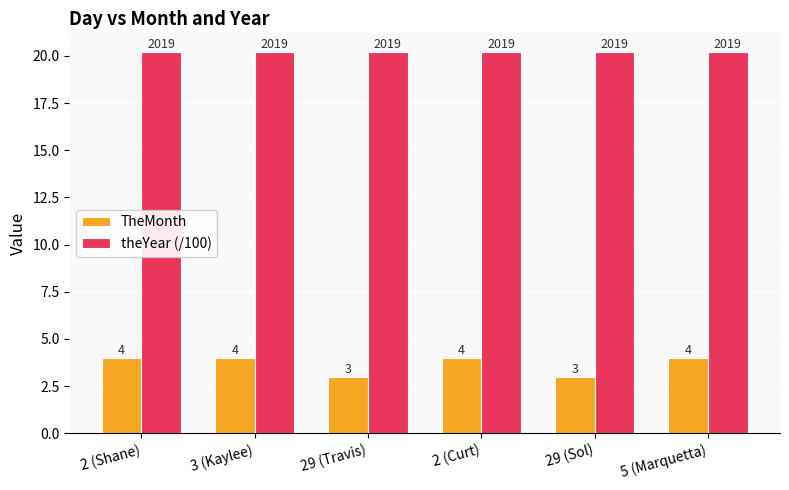

Rank the series by their maximum value, from lowest to highest.

TheMonth, theYear (/100)